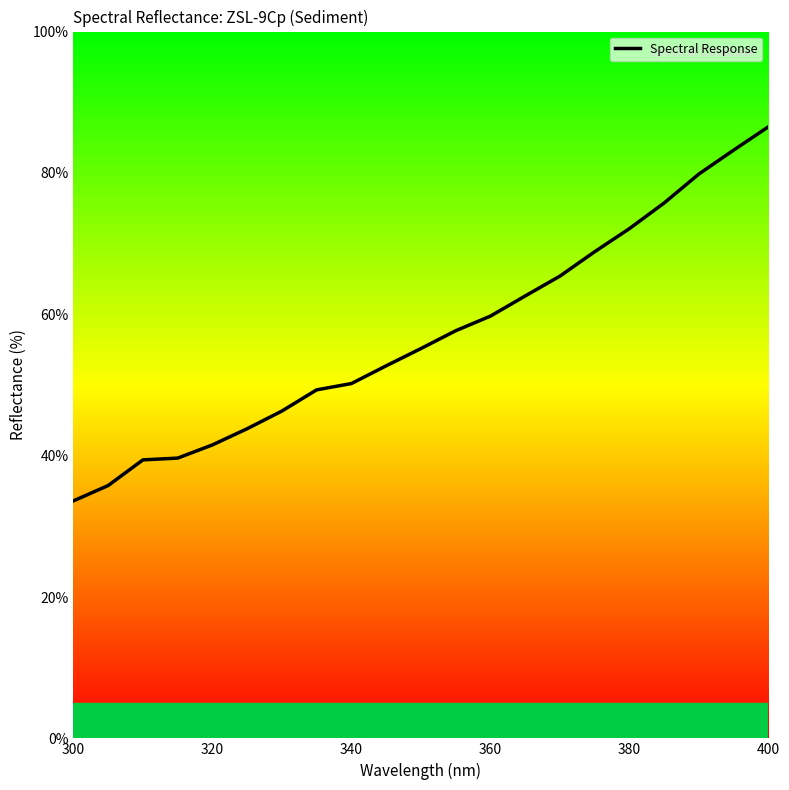

What is the smallest value displayed?

33.6